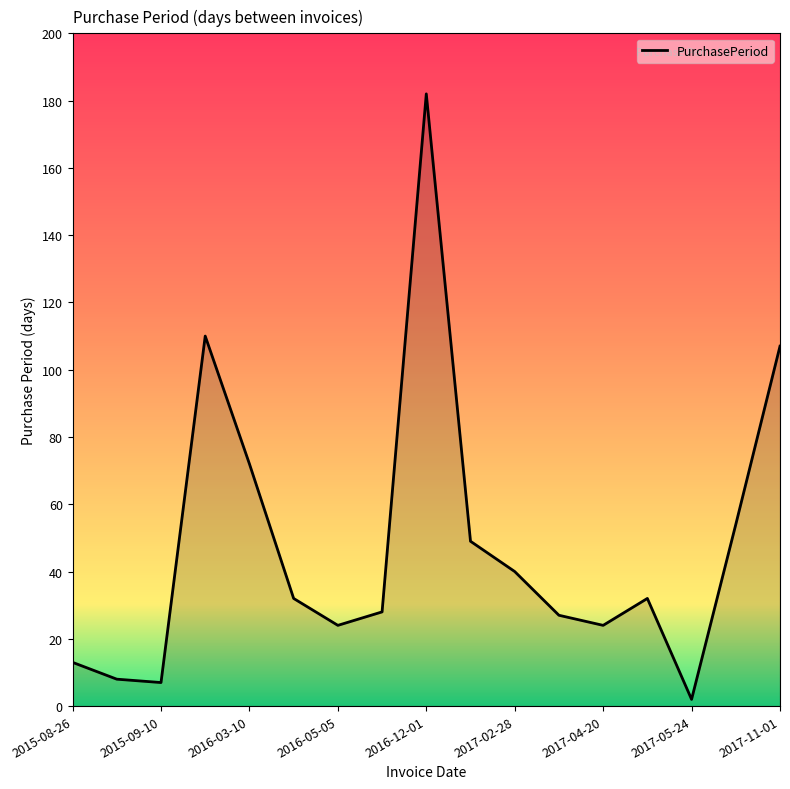

What is the maximum value shown in the chart?

182